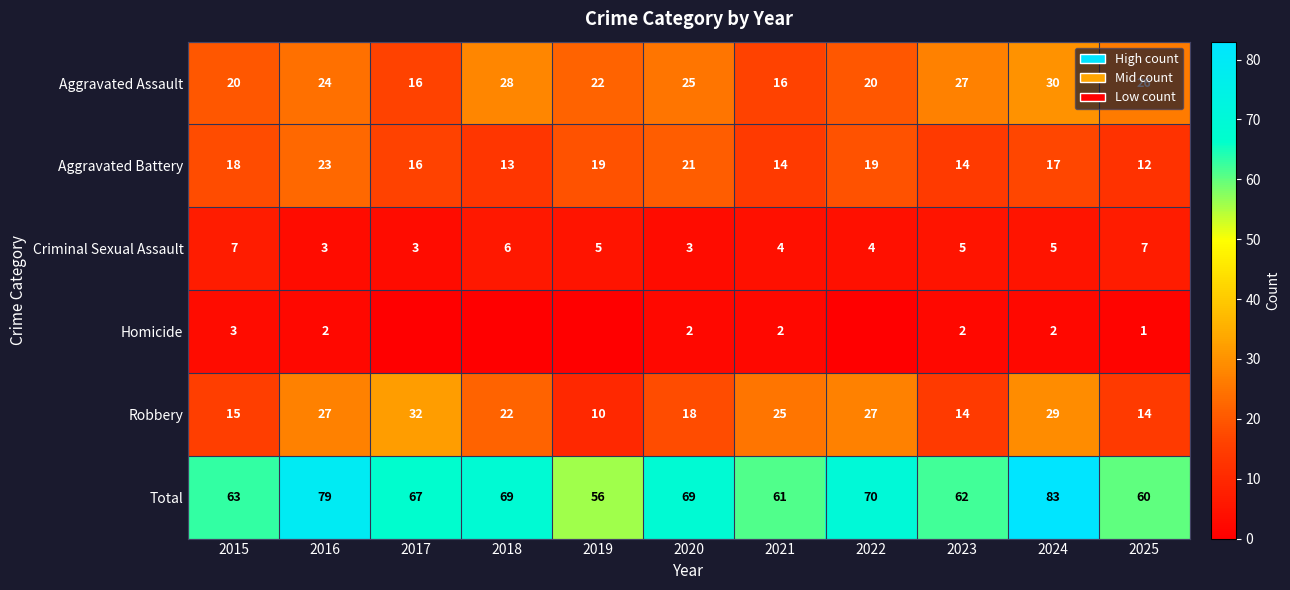

What is the maximum value for Aggravated Battery?

23